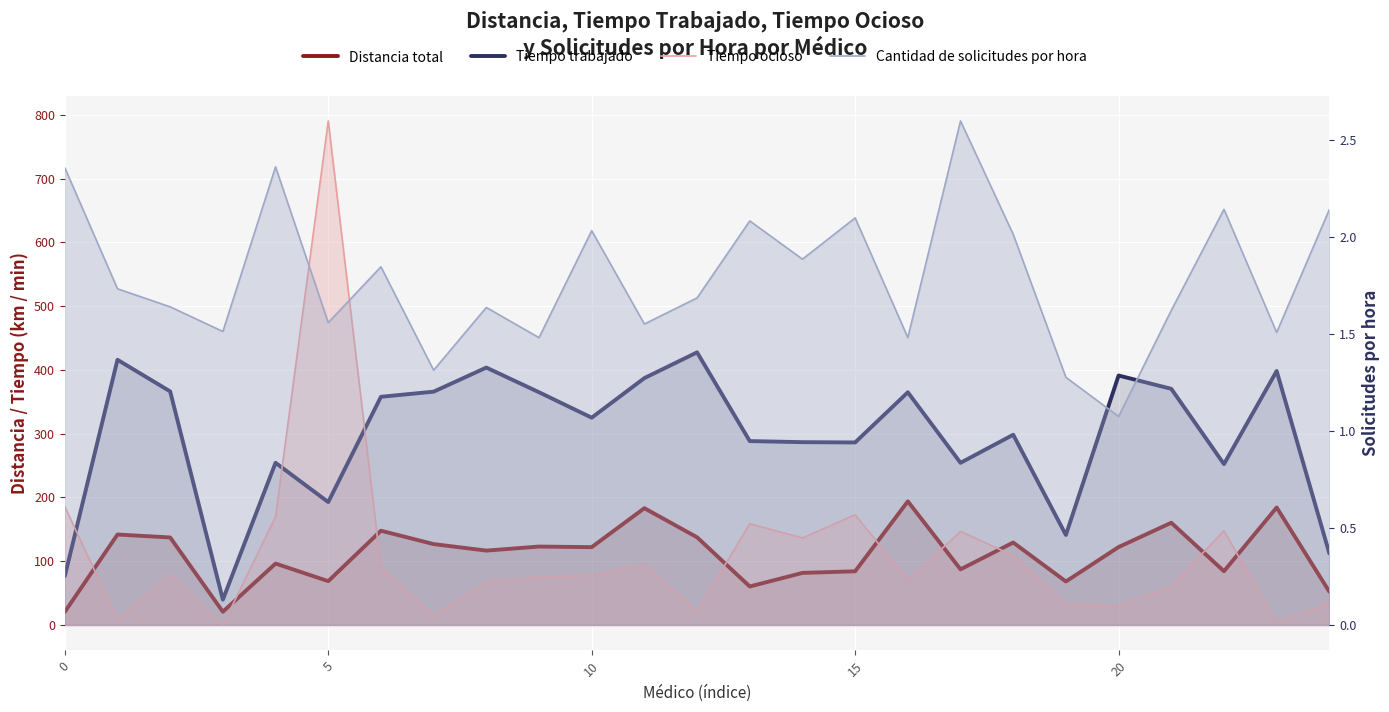

In Tiempo trabajado, how many points are higher than both neighbors (excluding endpoints)?

8